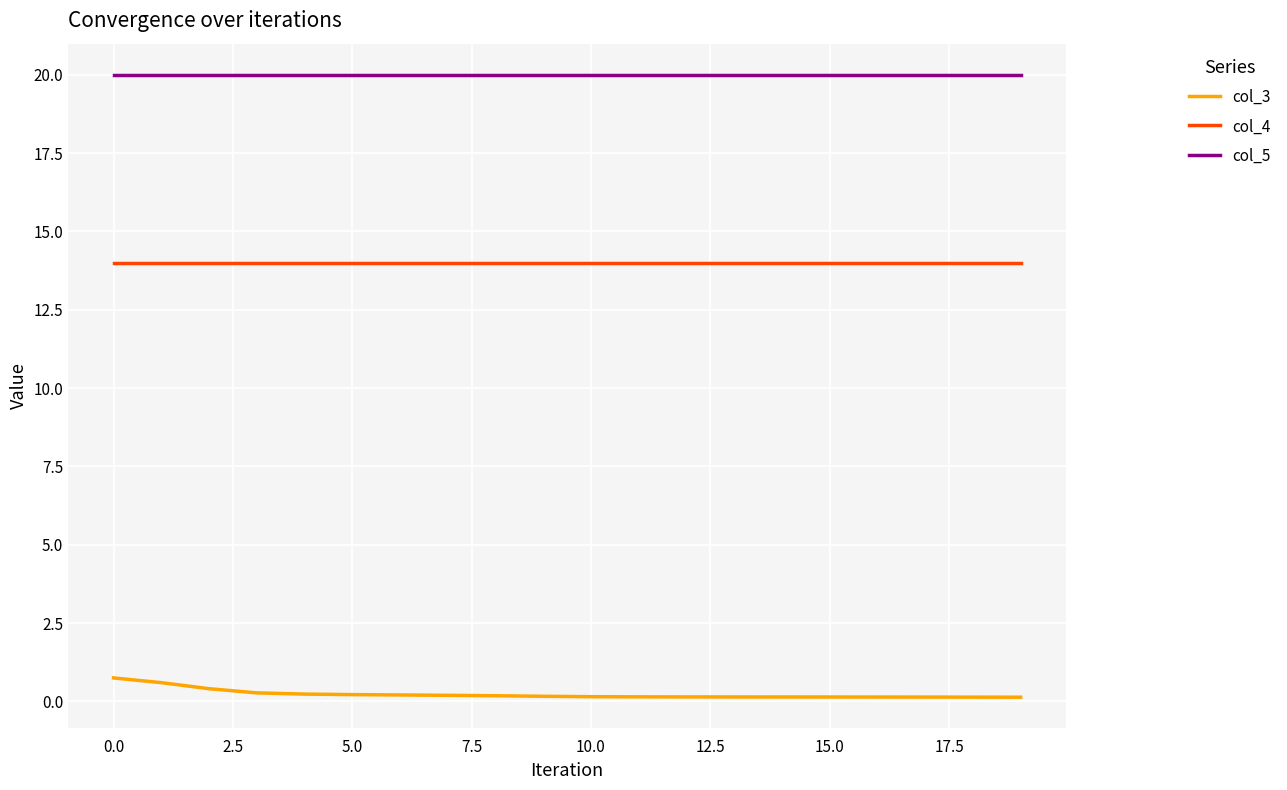

List the series in order of their overall mean, lowest first.

col_3, col_4, col_5